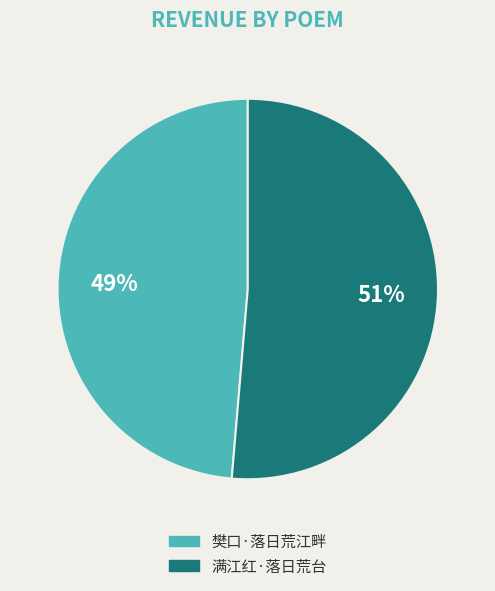

Which slice is the smallest?

樊口·落日荒江畔